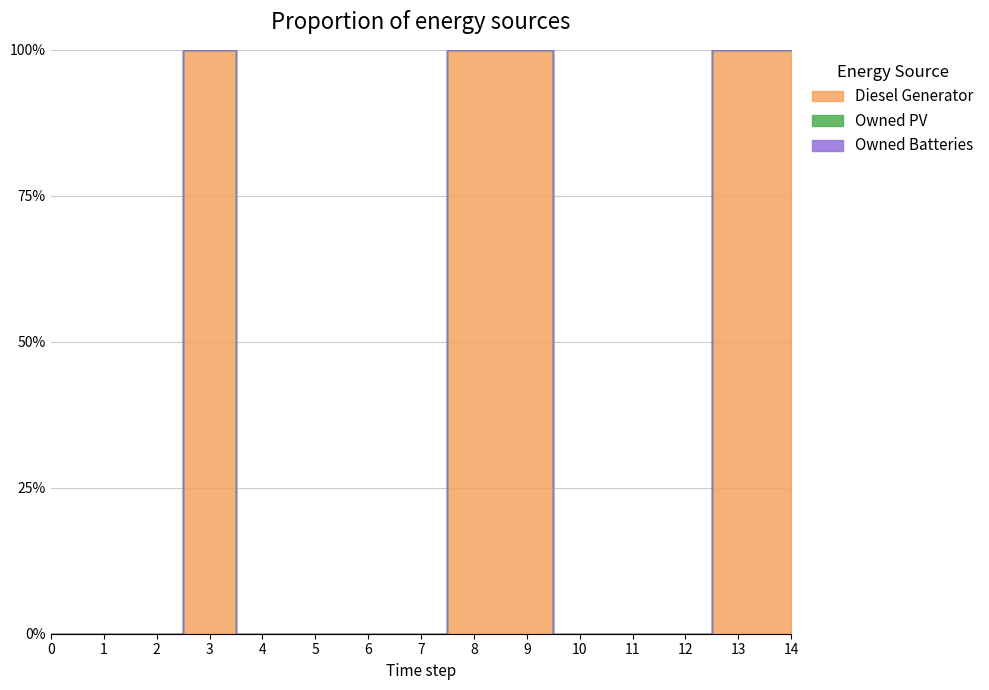

List the labels in order of Owned Batteries value, smallest first.

0, 1, 2, 3, 4, 5, 6, 7, 8, 9, 10, 11, 12, 13, 14